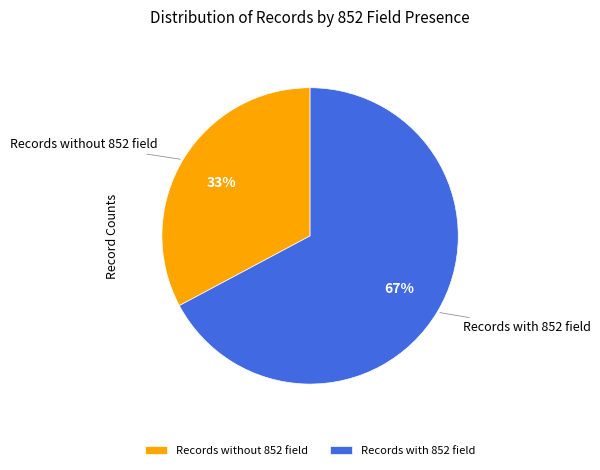

Which slice is the smallest?

Records without 852 field